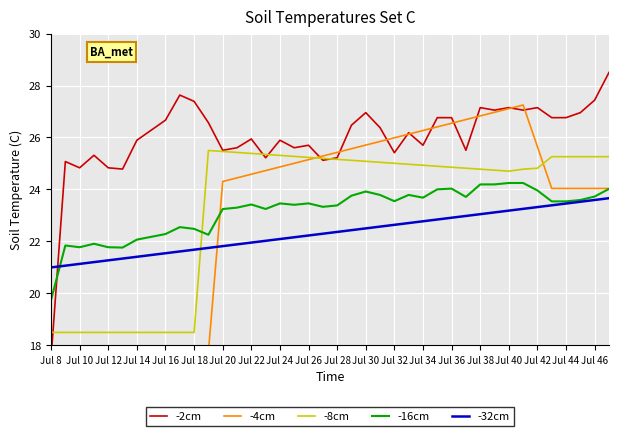

What is the minimum value shown in the chart?

17.5